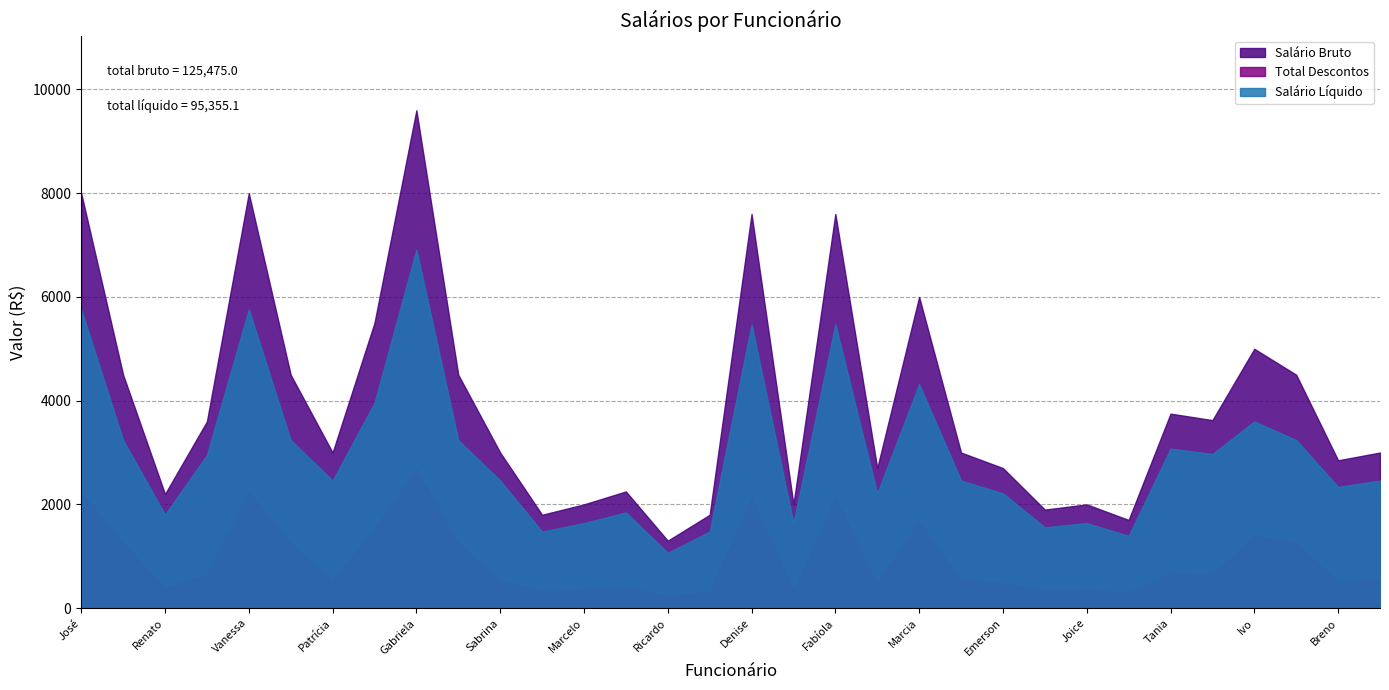

The Total Descontos series shows 933.0 at Mariana. True or false?

False